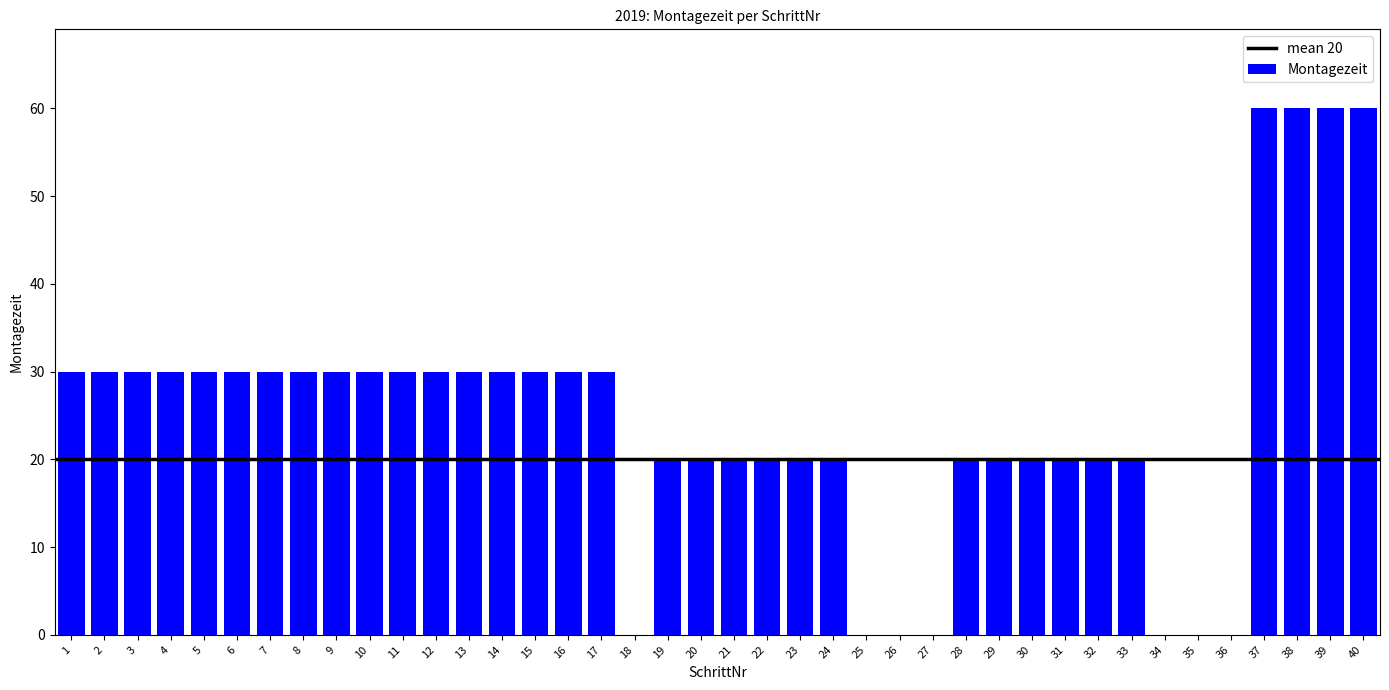

True or false: the data shows 0 at 34.

True